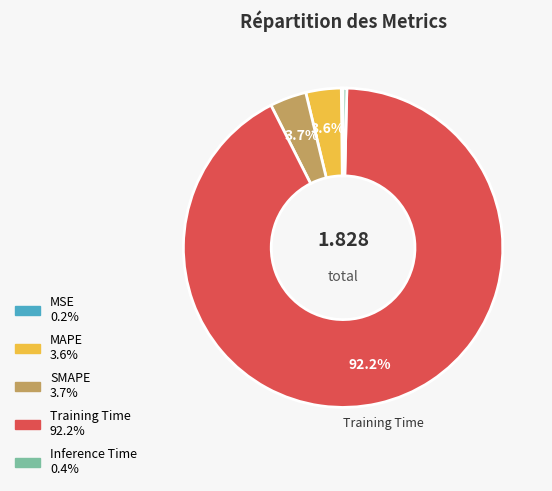

Is the sum of Inference Time and Training Time greater than half?

Yes